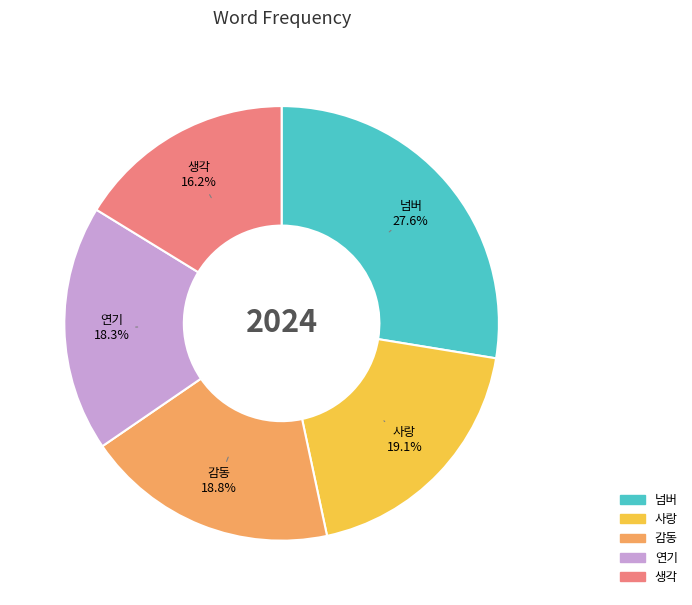

How many slices are in this pie chart?

5